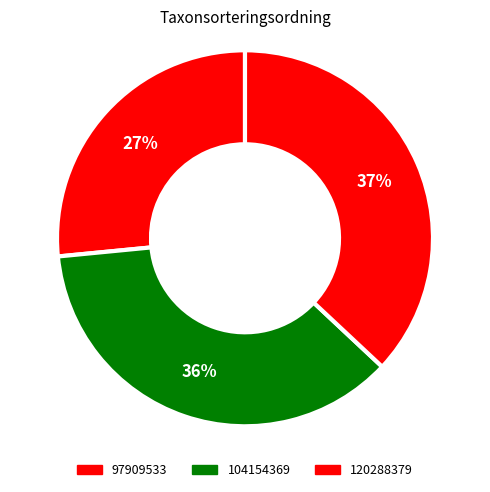

Which category has the biggest portion of the pie?

120288379